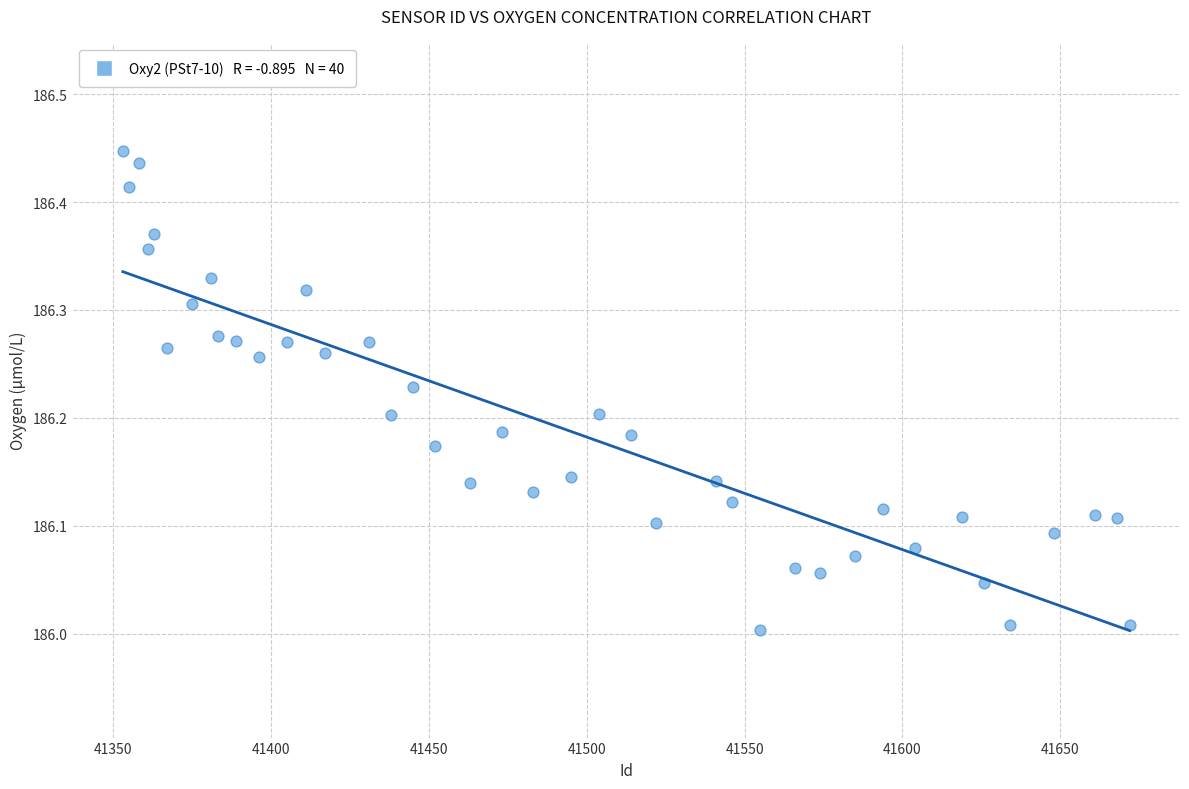

What is the range of X values (max minus min)?

319.0